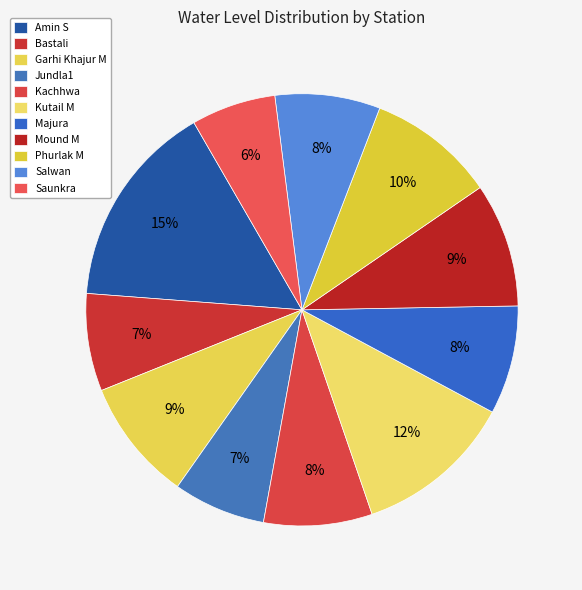

How many slices are in this pie chart?

11